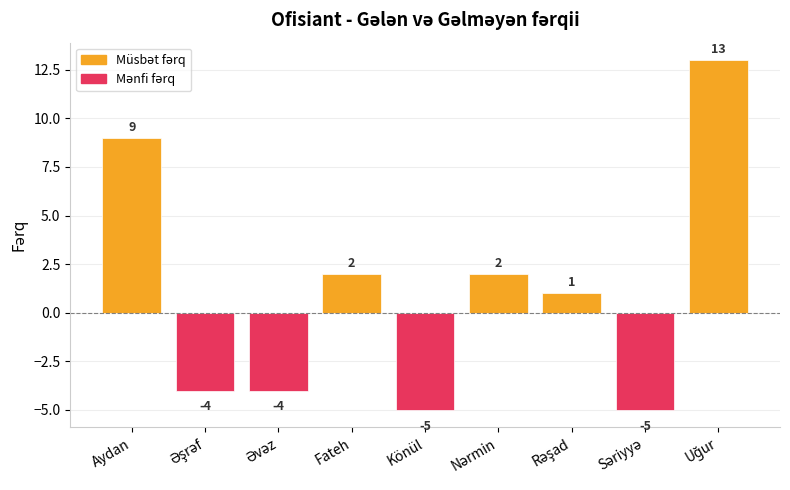

Where is the data nearest to the value 4?

Fateh